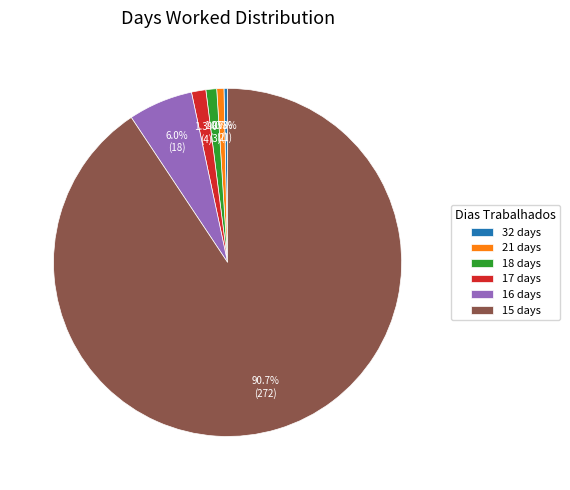

Between 21 days and 17 days, which is larger?

17 days